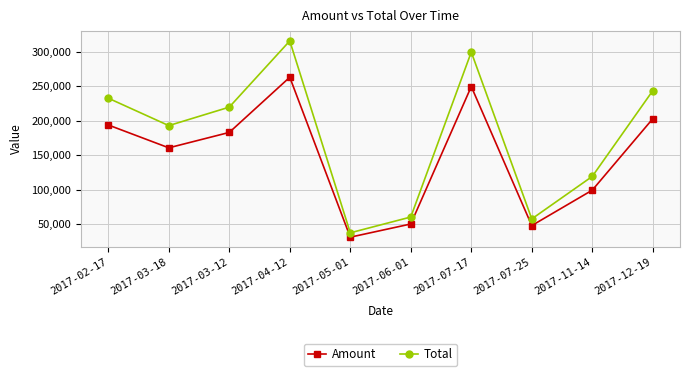

Is it true that Amount equals 18497.4 at 2017-07-25?

False